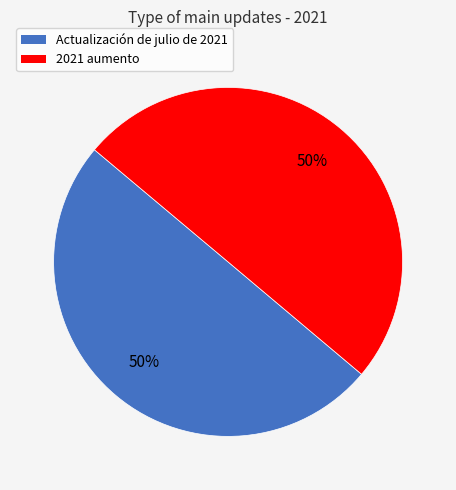

Count the number of slices in the pie.

2